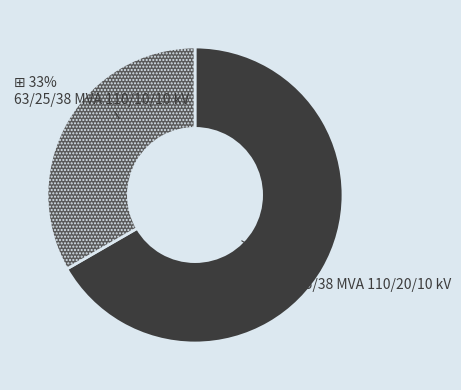

Does any single category account for the majority?

Yes